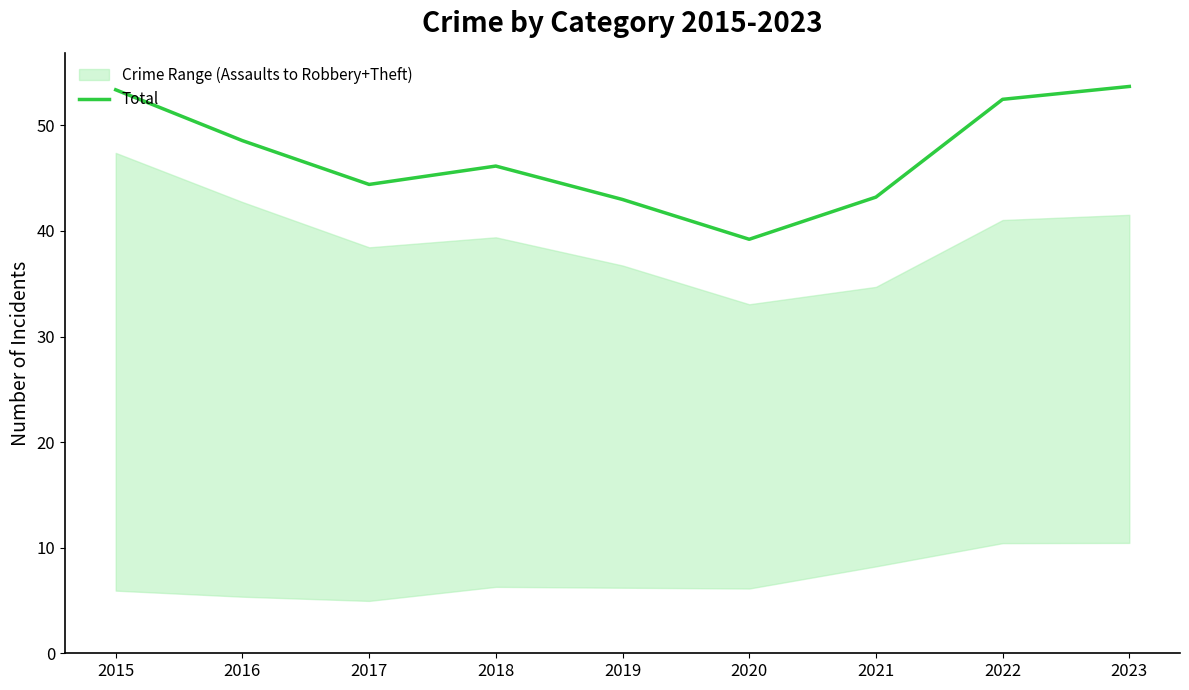

Is this an area chart (filled region under the line)?

No